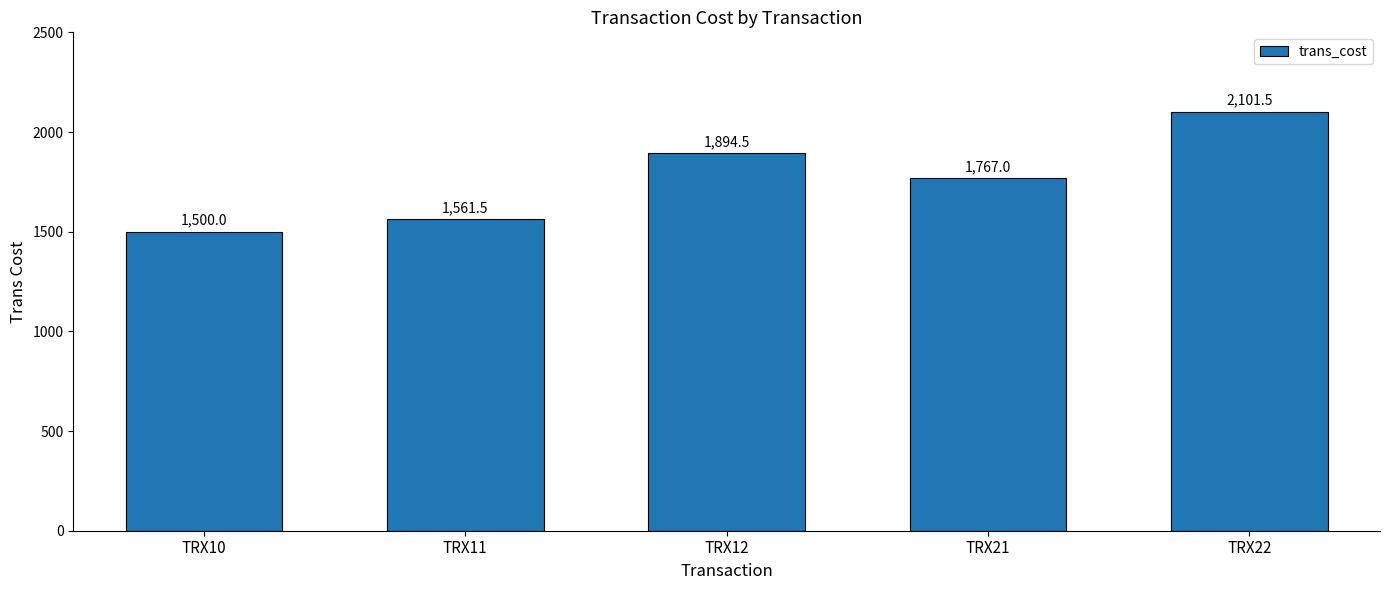

Rank the categories by value from lowest to highest.

TRX10, TRX11, TRX21, TRX12, TRX22